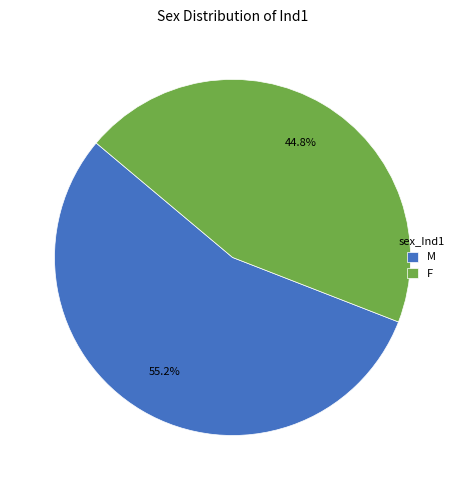

What percentage is NOT represented by M?

44.8%